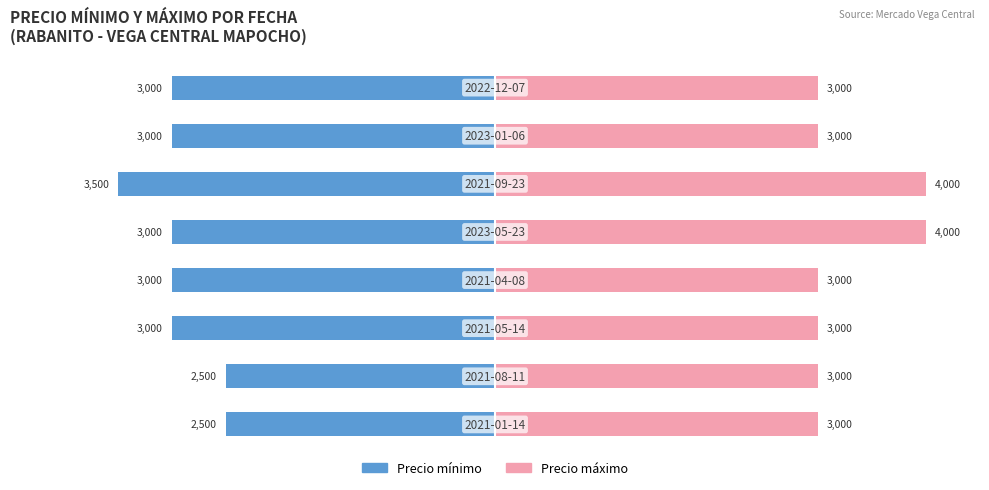

List the series in order of their peak value, highest first.

Precio máximo, Precio mínimo